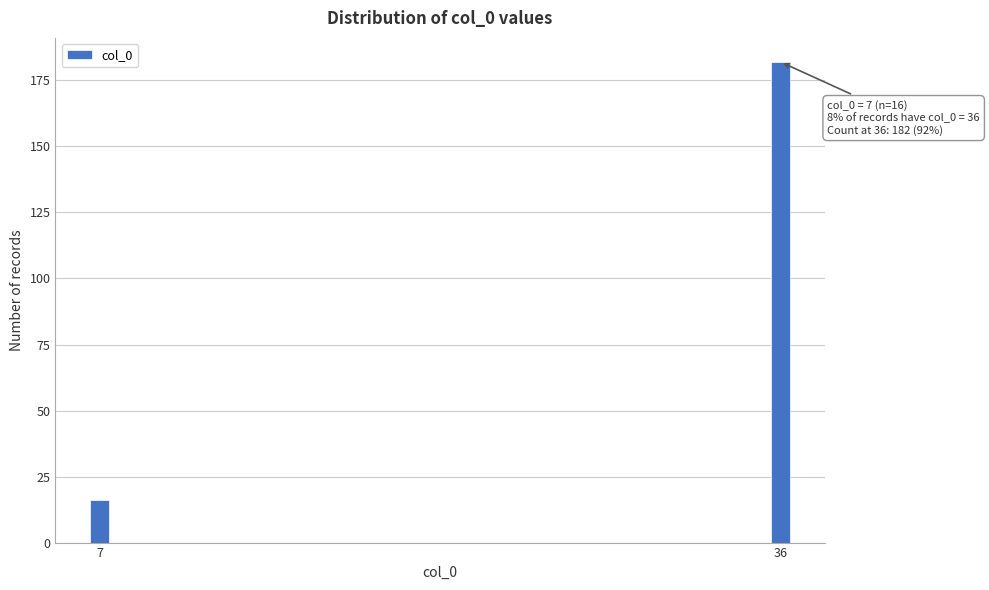

Reading left to right, list all the values displayed in this chart.

7=16	36=182